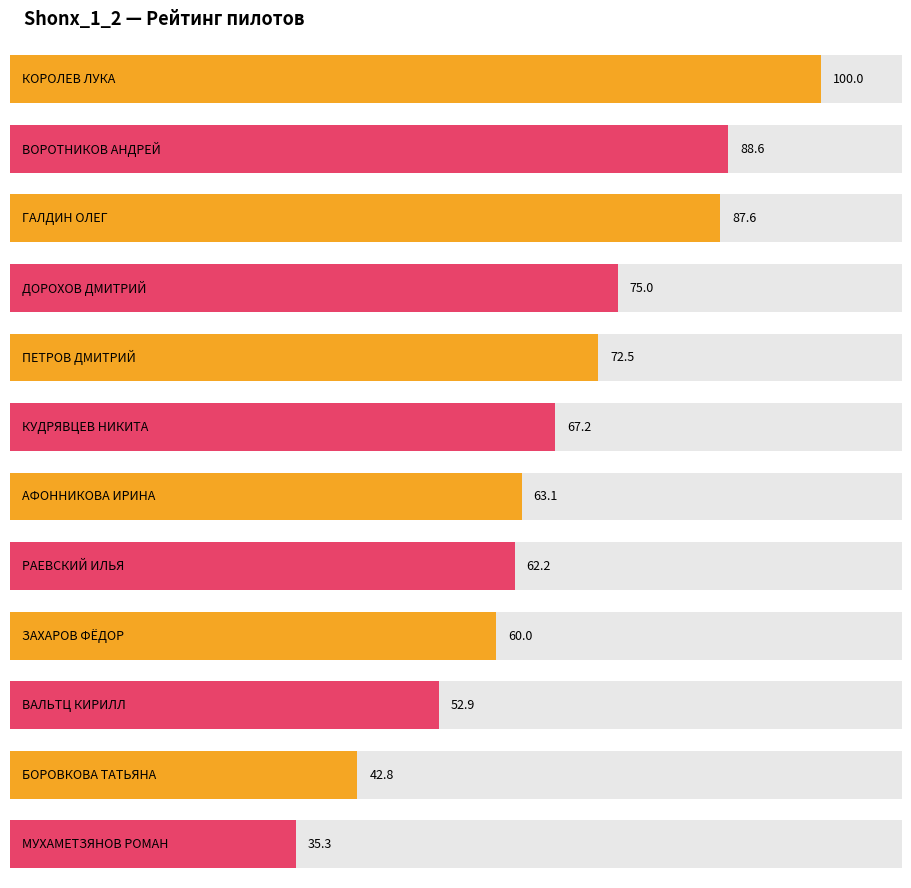

What is the difference between the maximum and minimum values?

64.7